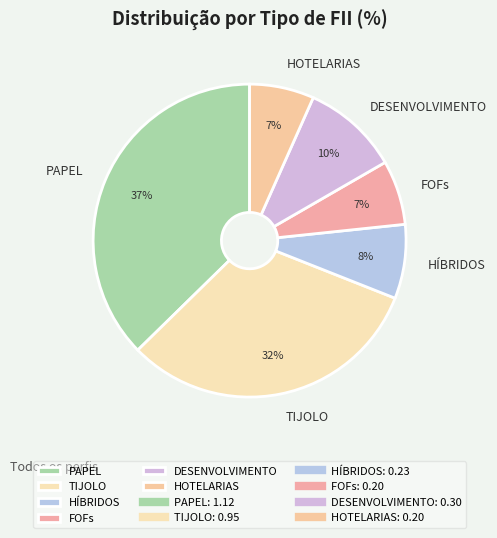

Approximately how many times larger is the value at DESENVOLVIMENTO compared to TIJOLO?

0.3